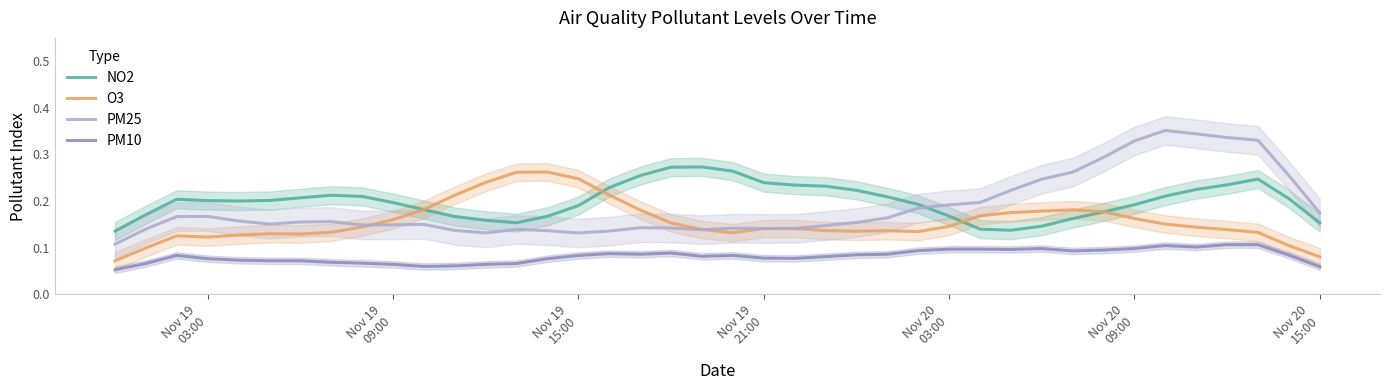

True or false: NO2 and PM25 cross at least once.

True